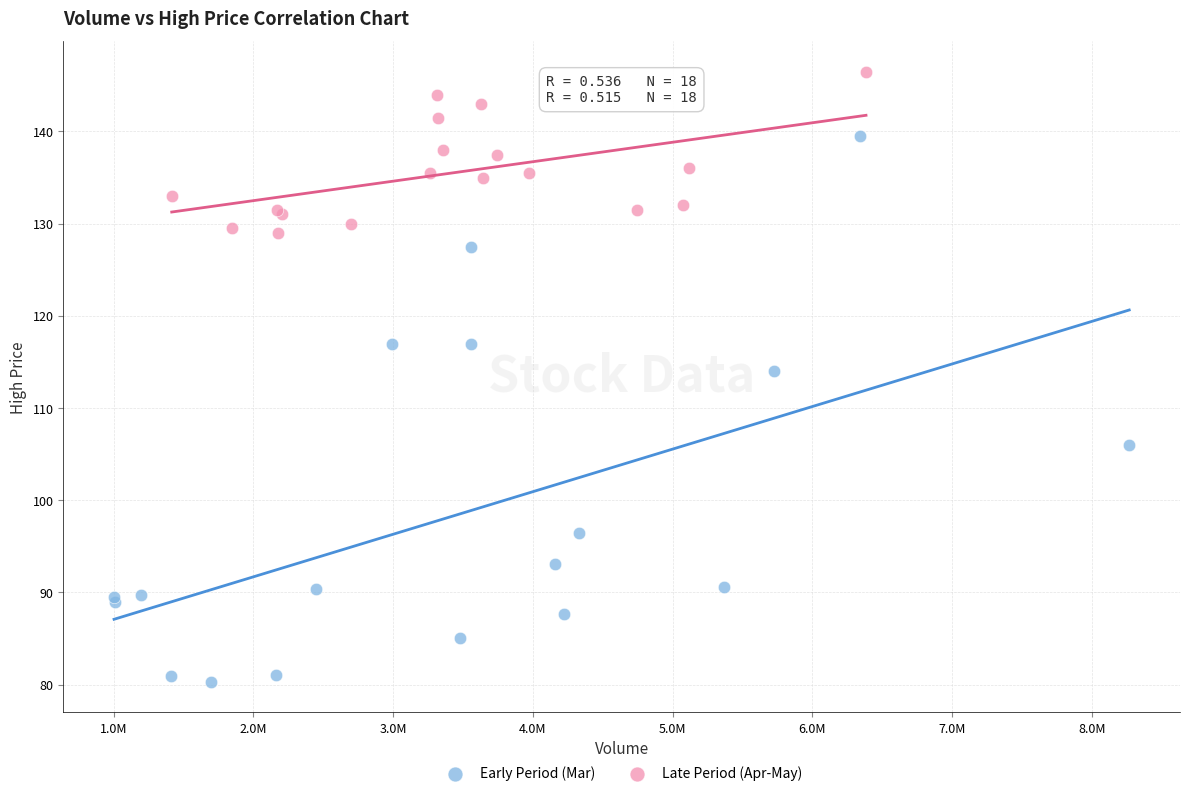

Which series reaches the minimum Y coordinate?

Early Period (Mar)